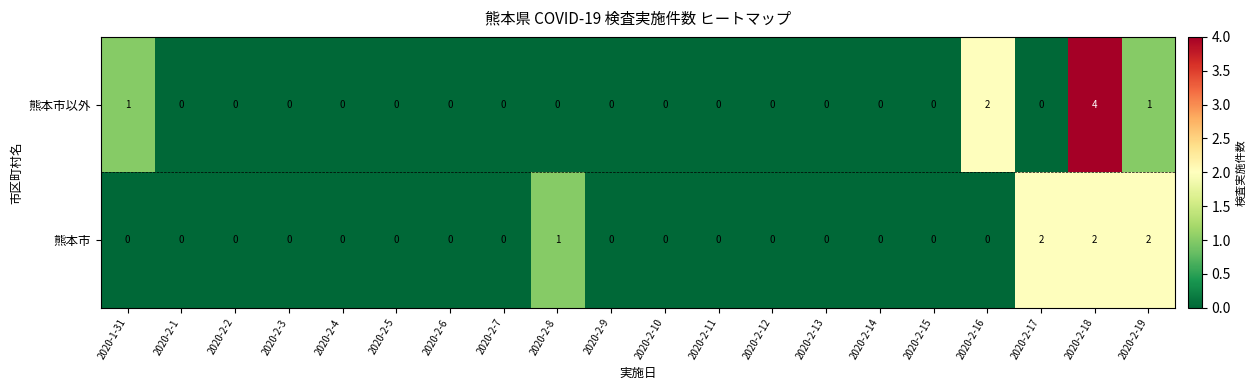

Which series has the widest spread of values?

熊本市以外